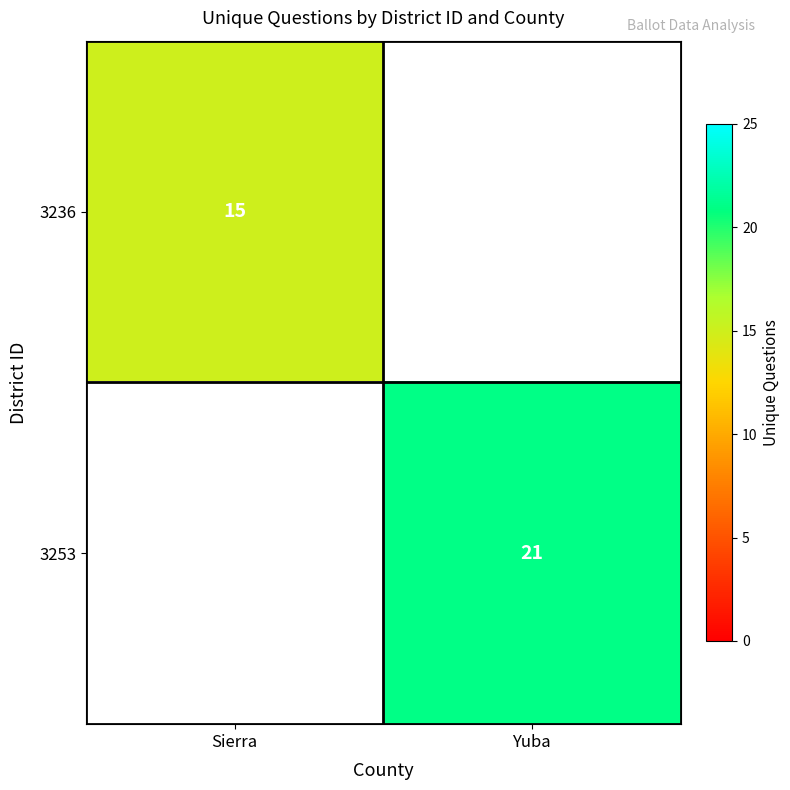

At how many categories does at least one series exceed 7?

2